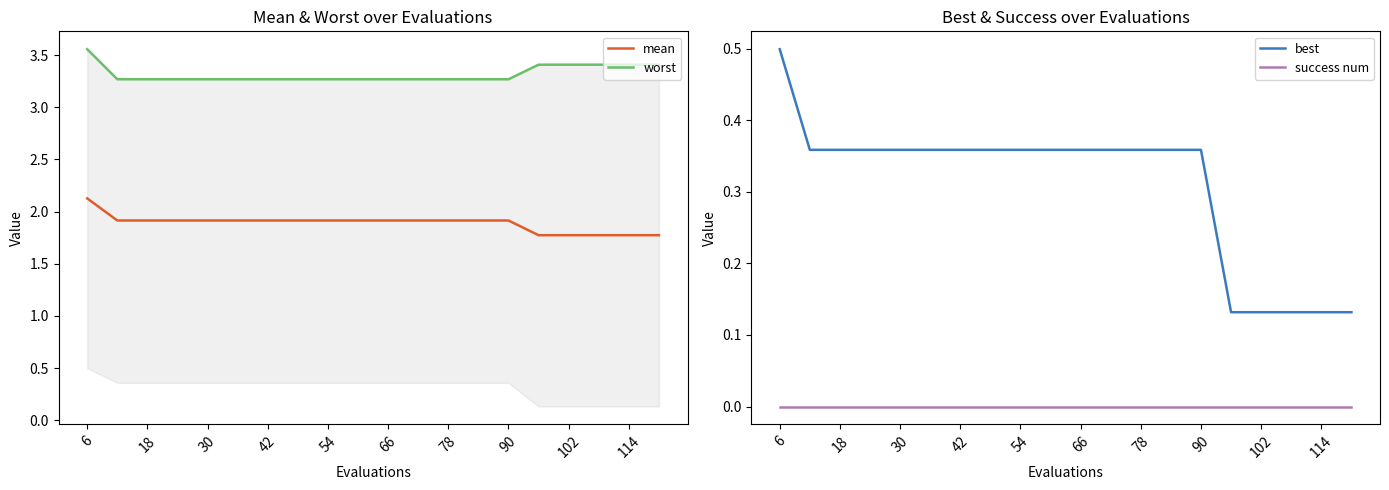

What is the average value of the best series?

0.3